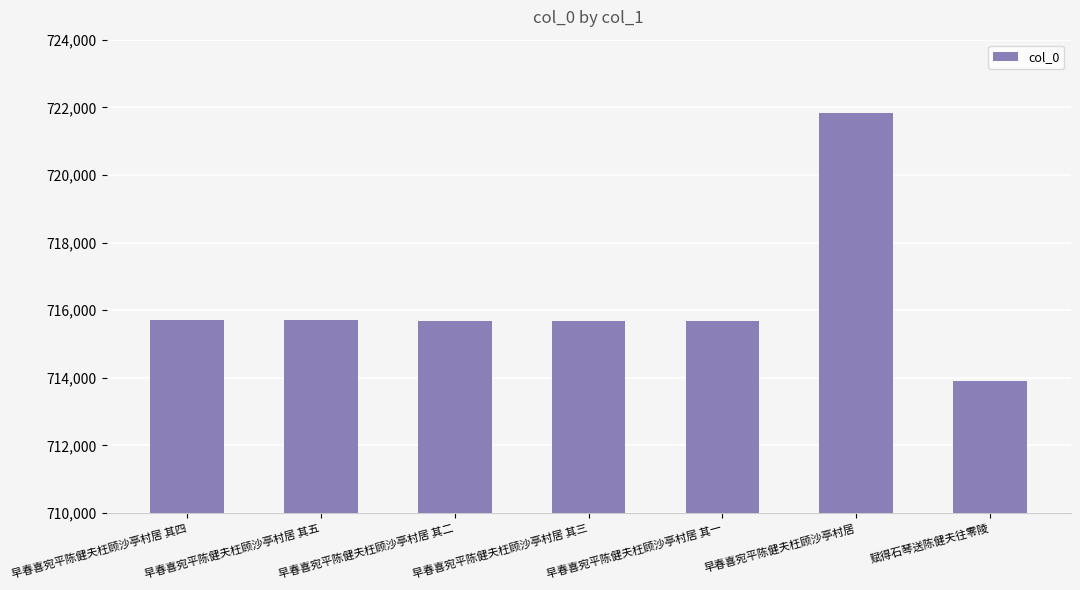

What is the smallest value displayed?

713916